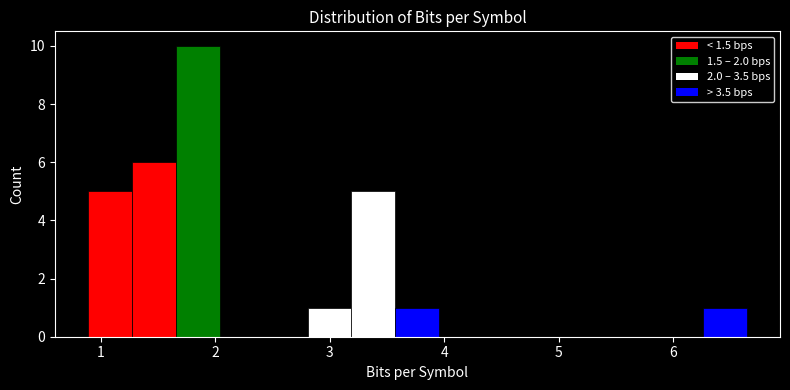

Around what value on the x-axis is the tallest bar? Give the approximate position of its centre, as read against the axis.

1.8